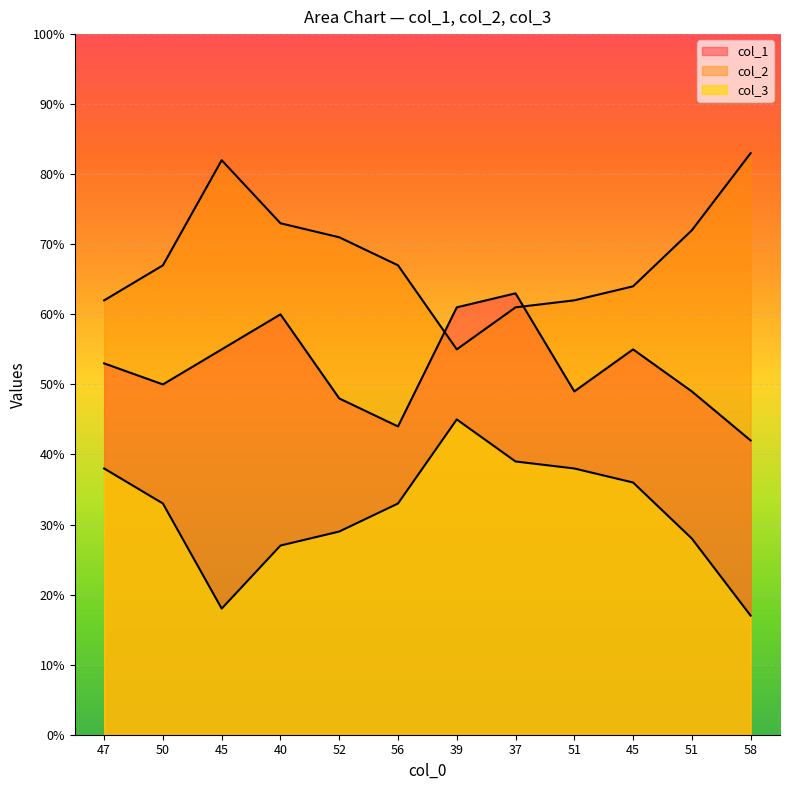

At how many categories does at least one series exceed 29?

12